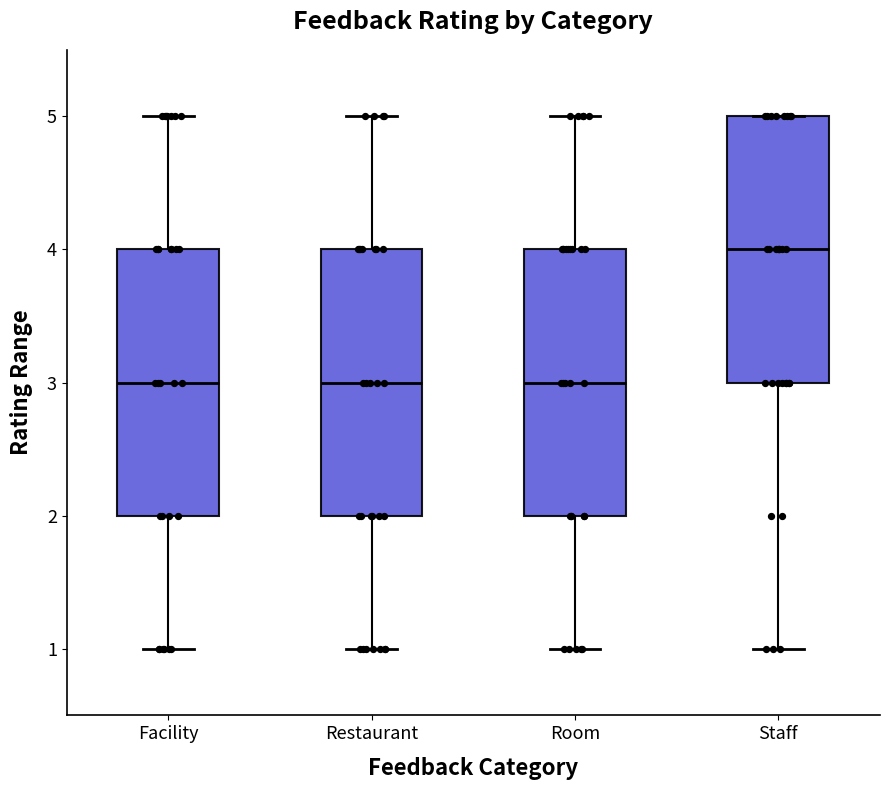

Reading left to right, transcribe this box plot: for each box, give where its median line is, the range the box spans, and where its two whiskers end, as read against the y-axis. The values are not printed on the chart, so give them approximately, as read against the axis.

Facility: median 3, box 2 to 4, whiskers 1 to 5
Restaurant: median 3, box 2 to 4, whiskers 1 to 5
Room: median 3, box 2 to 4, whiskers 1 to 5
Staff: median 4, box 3 to 5, whiskers 1 to 5